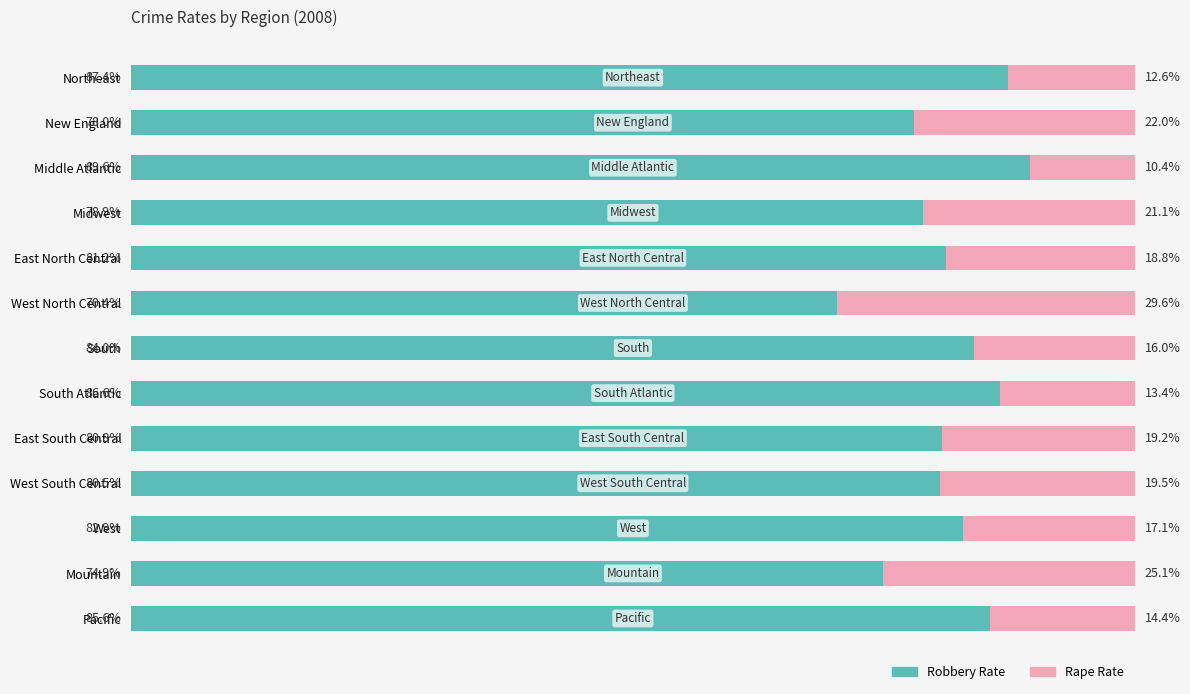

At which label does Robbery Rate reach its minimum?

West North Central